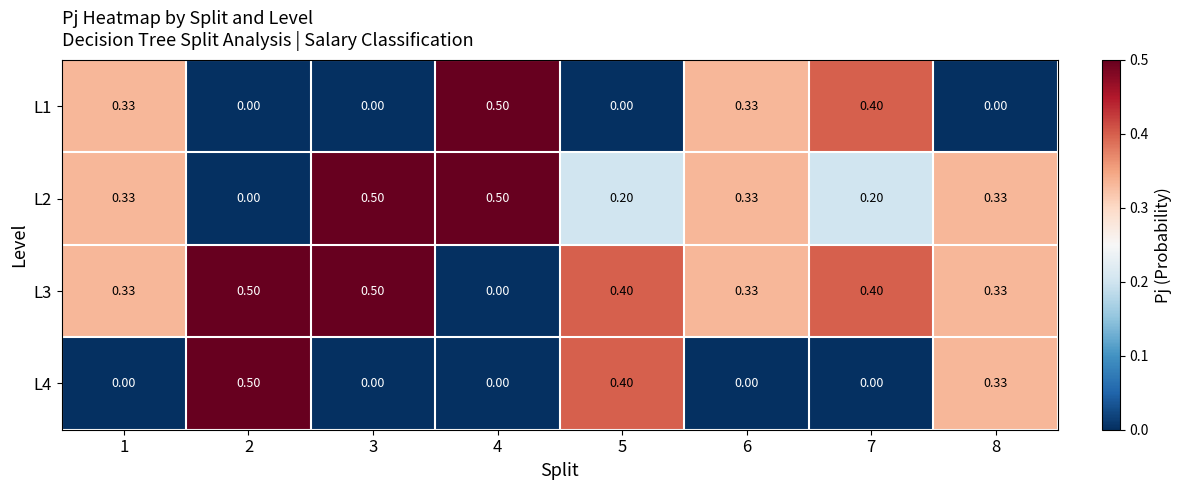

Is the value of L3 at 2 greater than the value of L1 at 8?

Yes